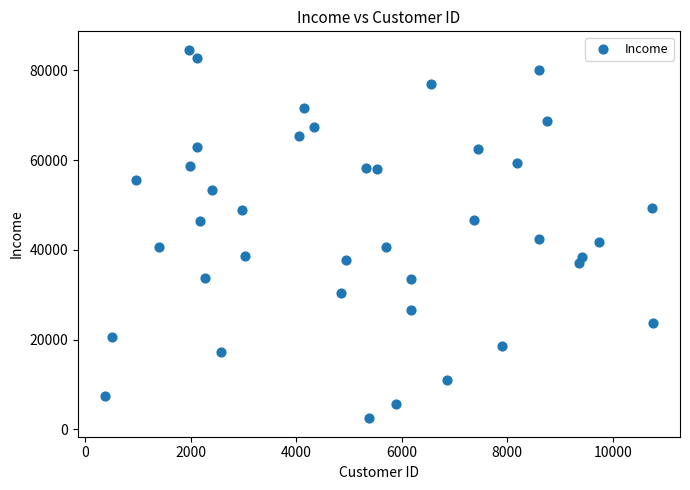

What is the range of Y values (max minus min)?

82171